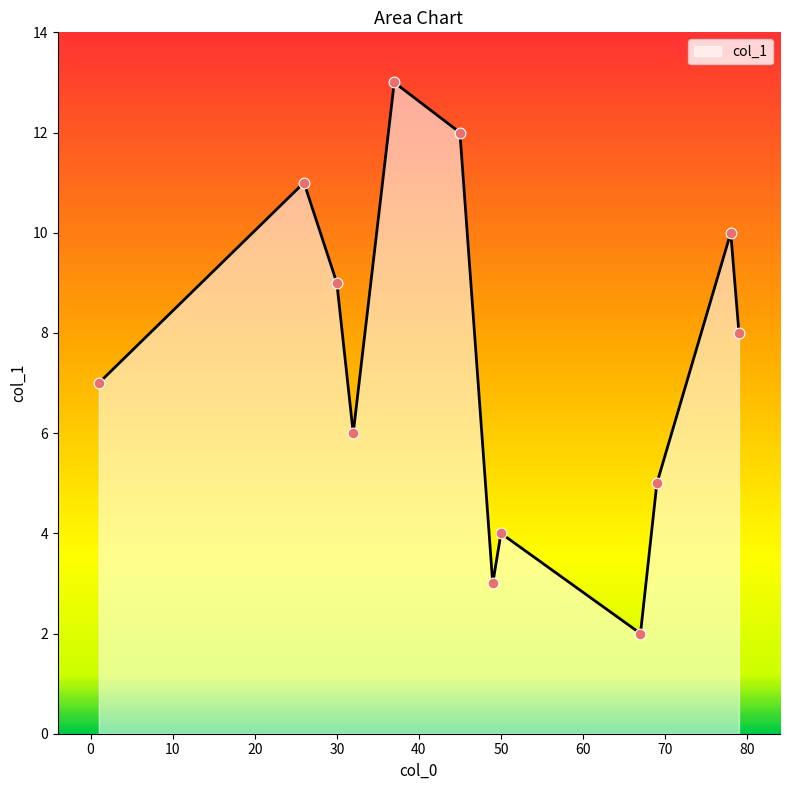

What is the maximum value shown in the chart?

13.0